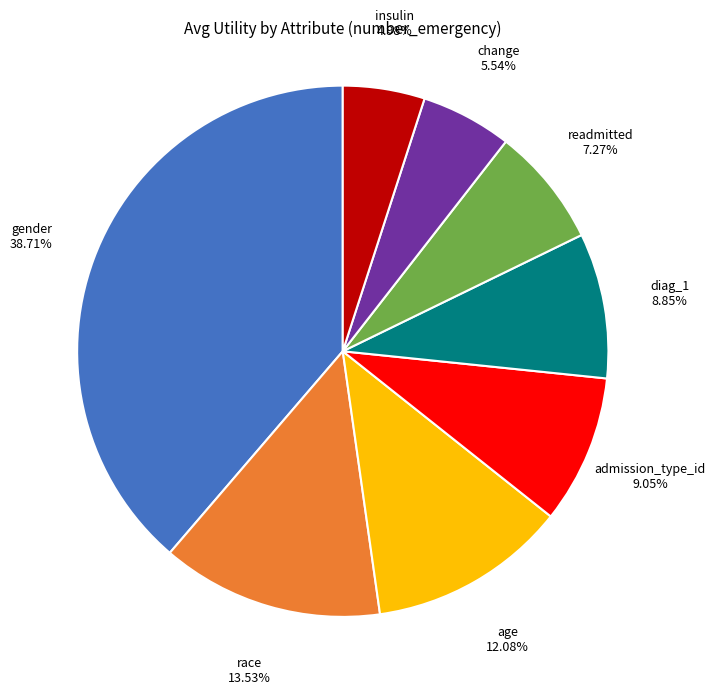

Is there any slice that represents more than half of the pie?

No